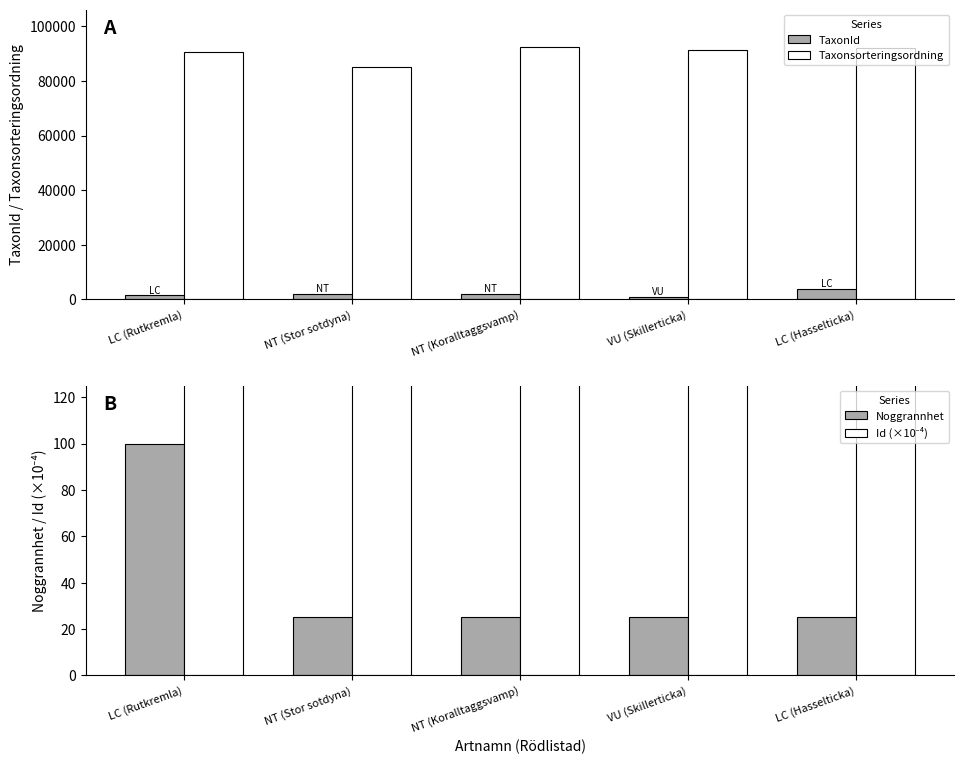

How many values in the Noggrannhet series exceed 25?

1